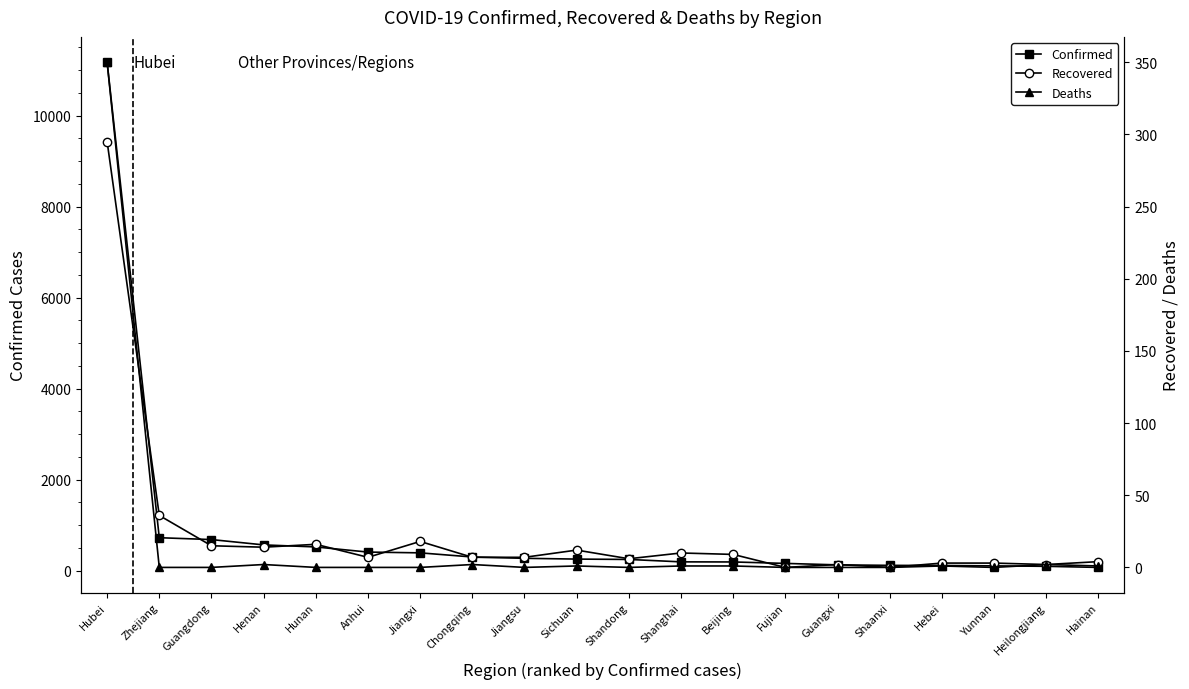

Where is Deaths nearest to the value 175?

Henan